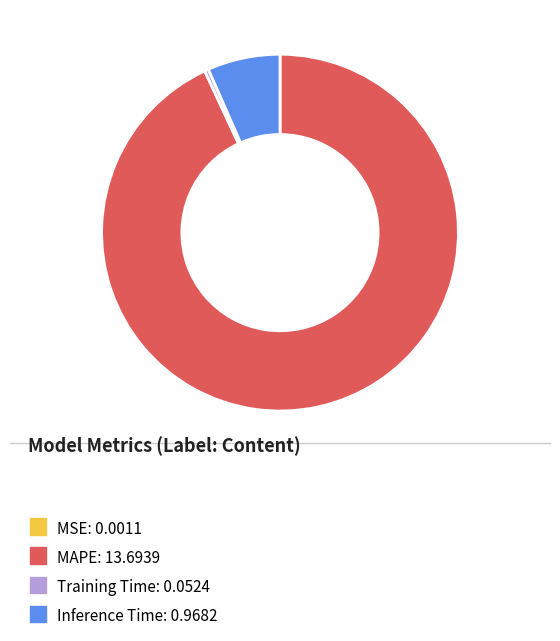

Is there any slice that represents more than half of the pie?

Yes